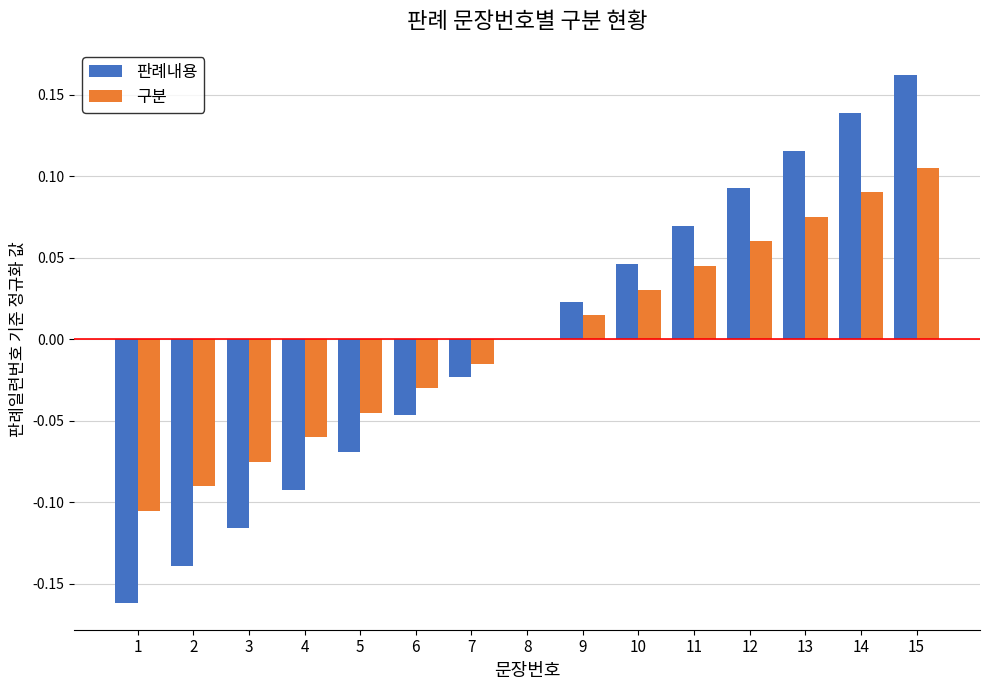

How many distinct data groups are displayed?

2